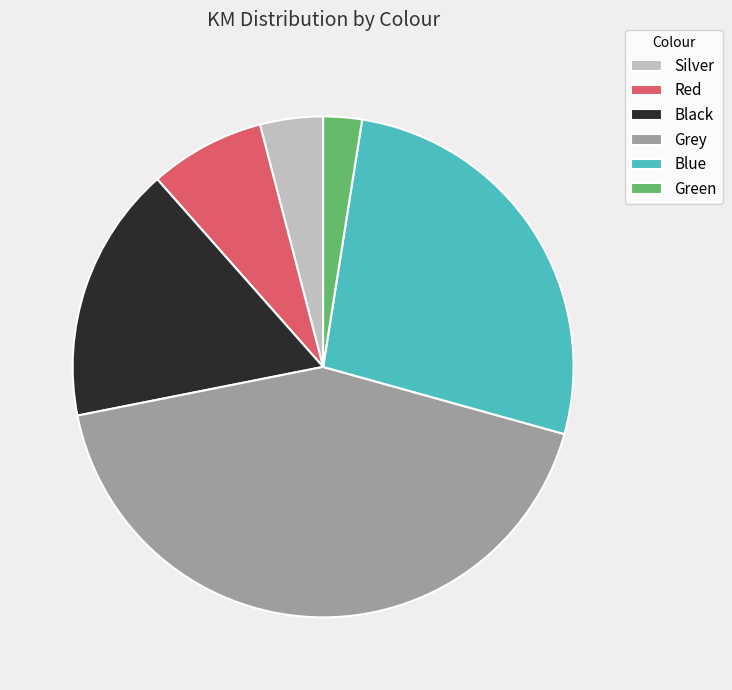

Which slice is the smallest?

Green